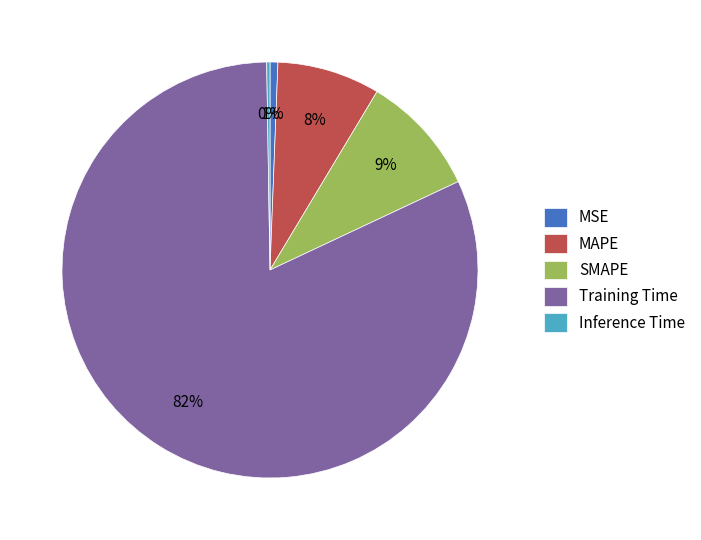

Which has a higher value, MSE or Training Time?

Training Time